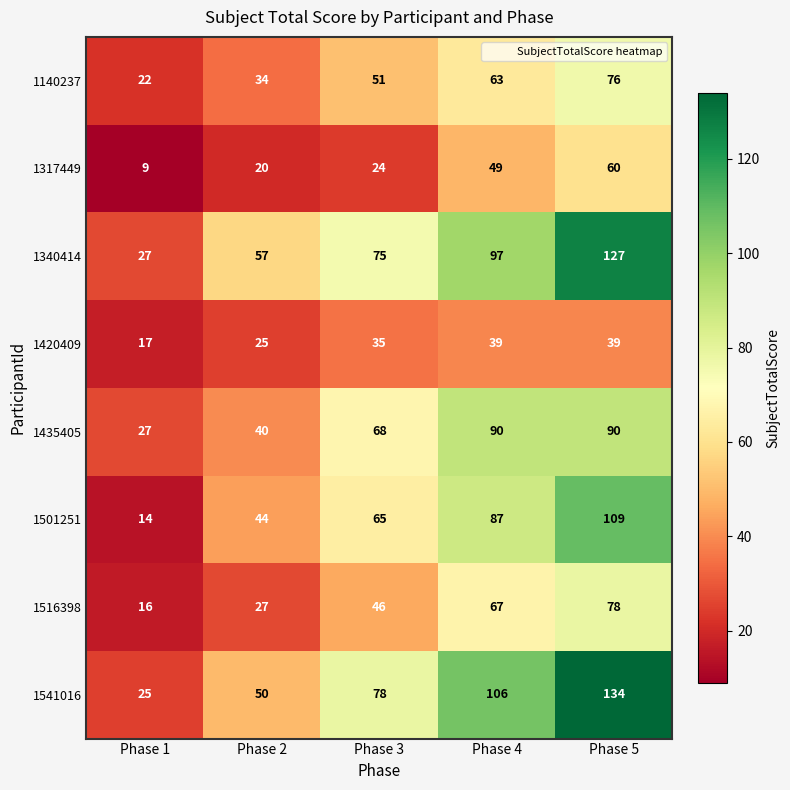

True or false: 1541016 has a value of 26 at Phase 2.

False